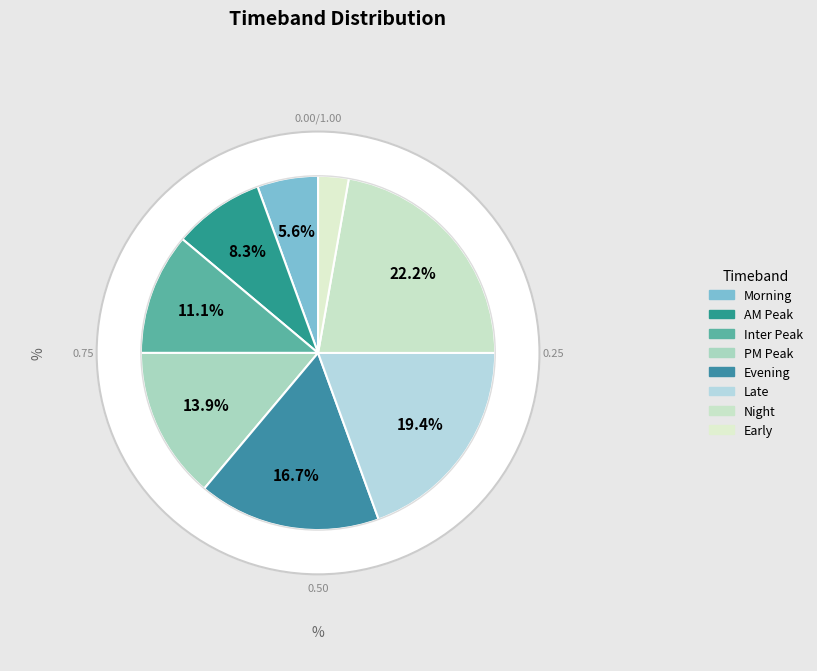

Is it true that AM Peak is 8% of the pie?

True